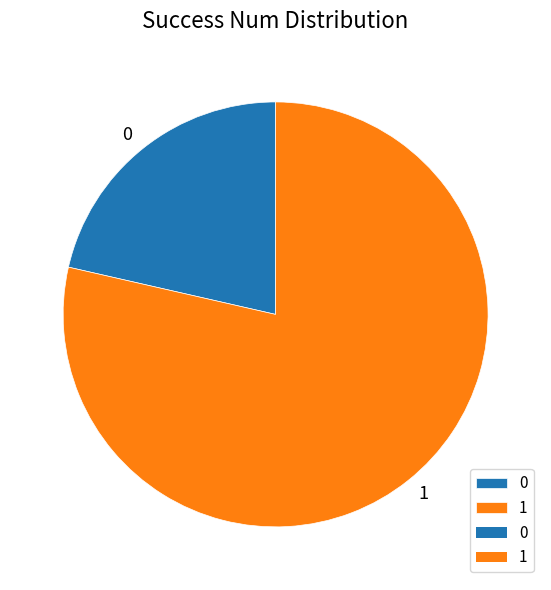

Combined, do 0 and 1 account for over 50%?

Yes